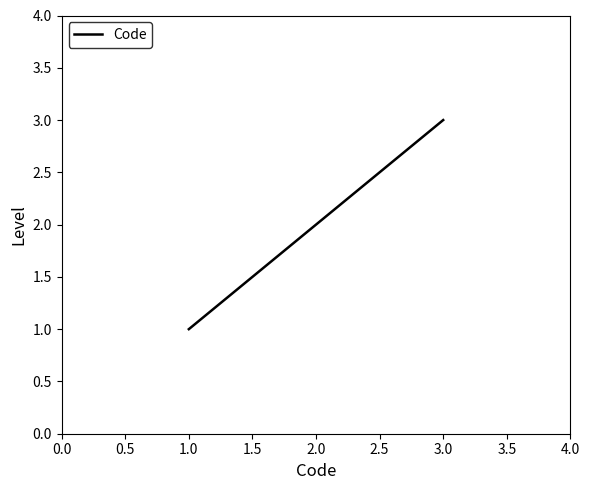

Which label corresponds to the smallest value in the chart?

1.0